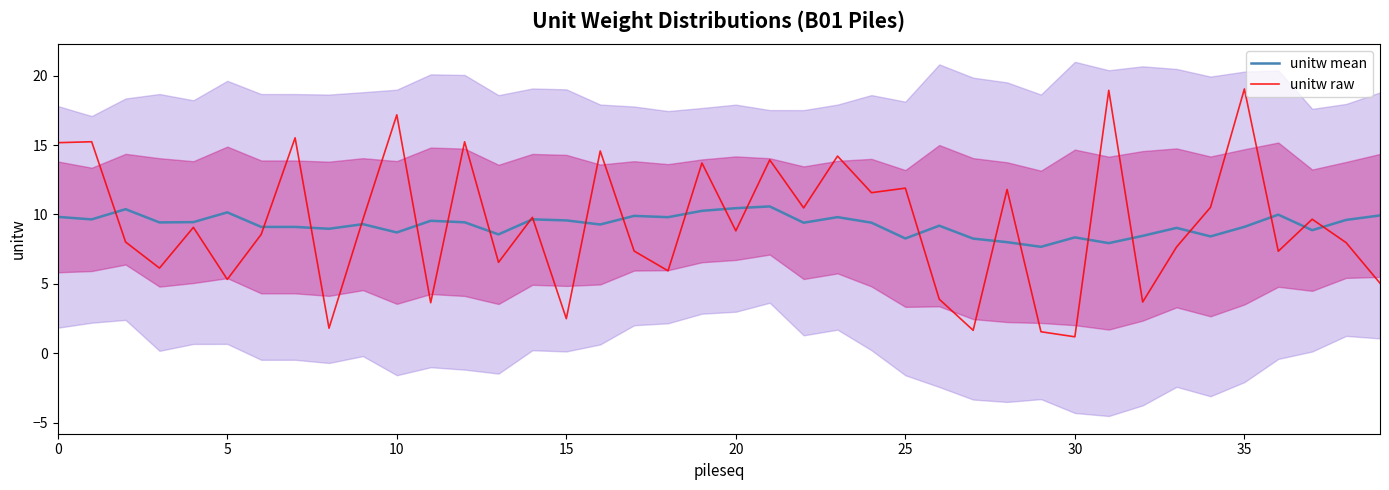

What is the difference between the unitw raw values at 36 and 38?

0.6